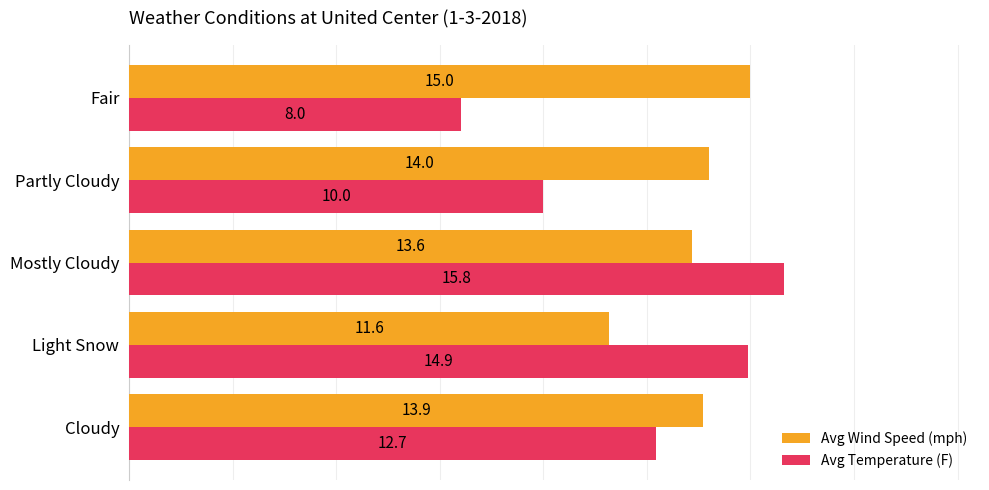

What is the total value across all series at Cloudy?

26.6